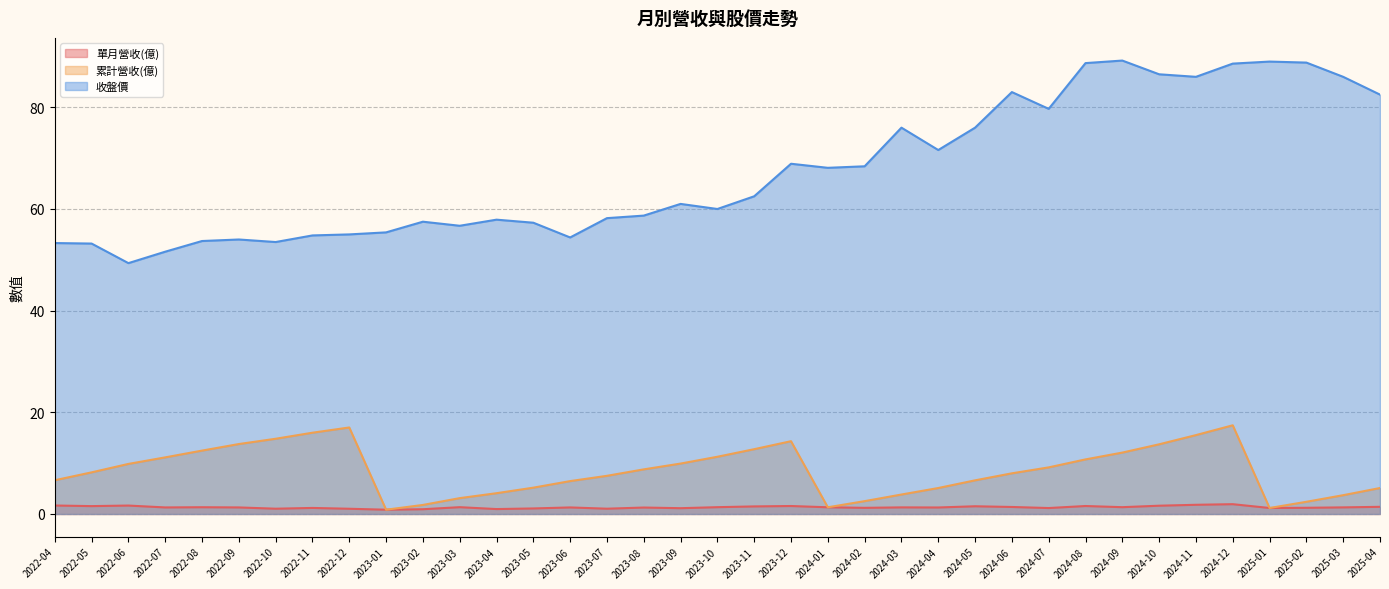

Rank the series by their maximum value, from highest to lowest.

收盤價, 累計營收(億), 單月營收(億)